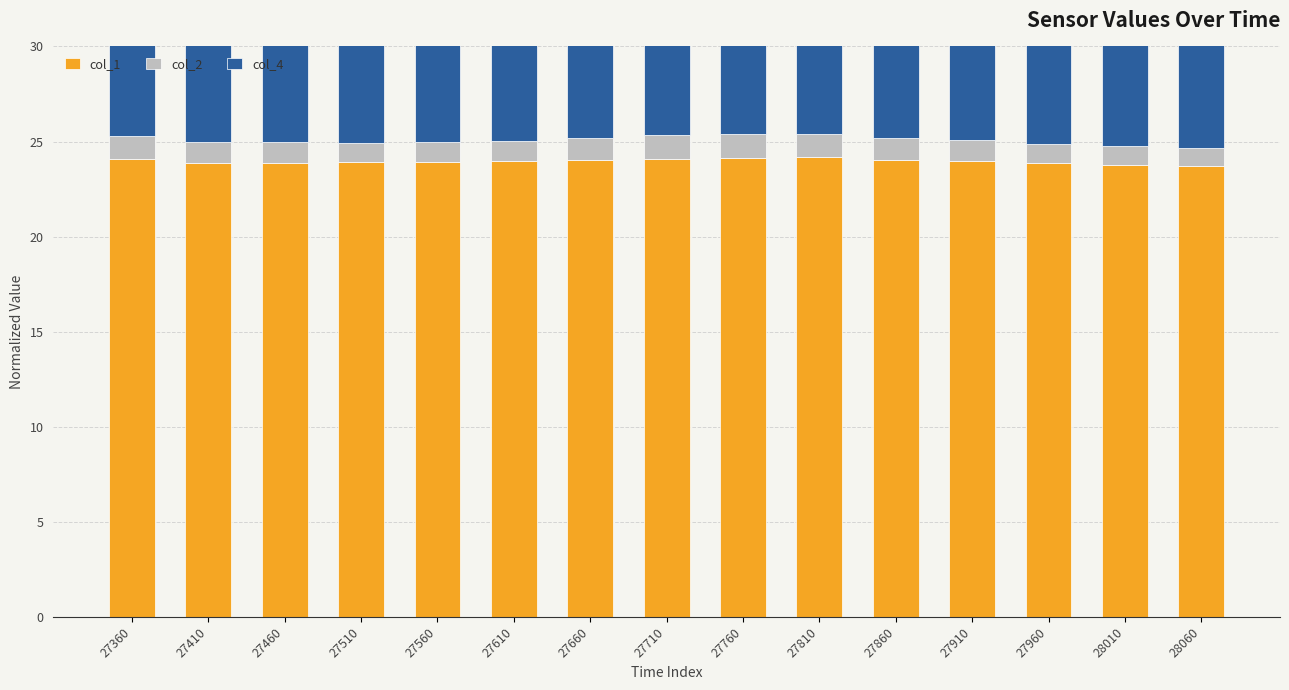

Rank the categories by col_2 value from highest to lowest.

27760, 27360, 27710, 27810, 27660, 27860, 27410, 27610, 27460, 27910, 27560, 27510, 27960, 28010, 28060